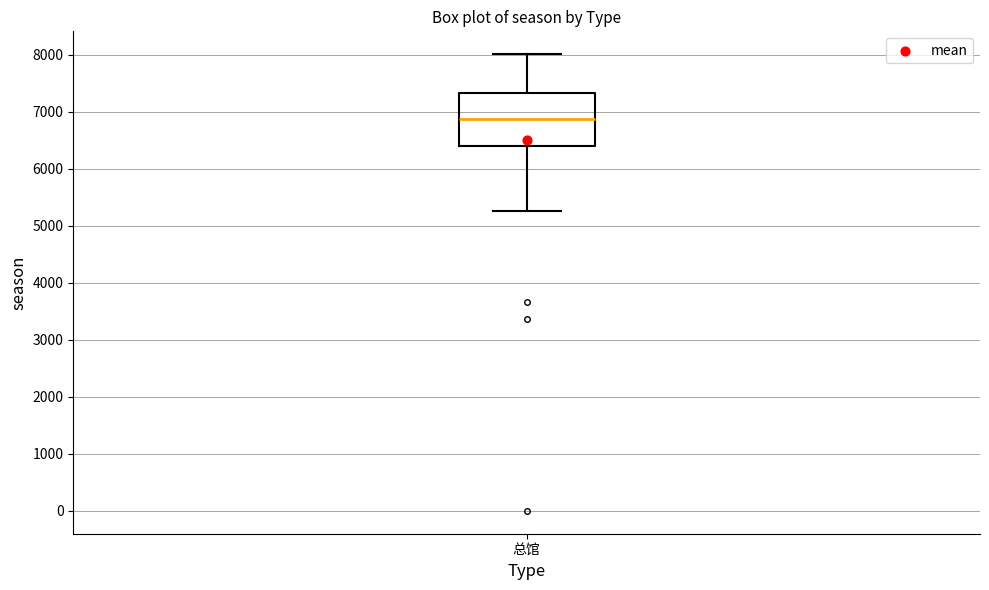

Where does the lower whisker of the box for 总馆 end on the y-axis? The values are not printed on the chart, so give them approximately, as read against the axis.

5300